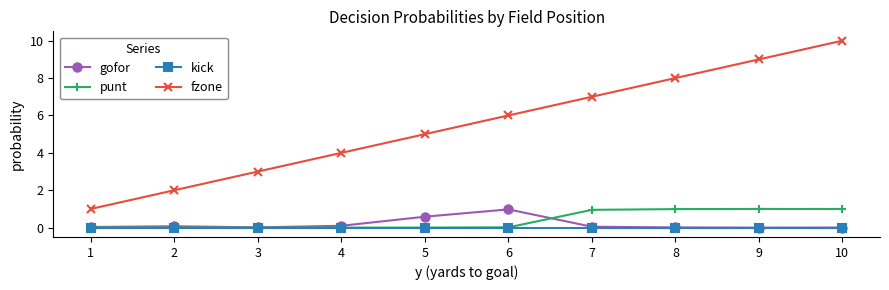

True or false: fzone and kick intersect in this chart.

False